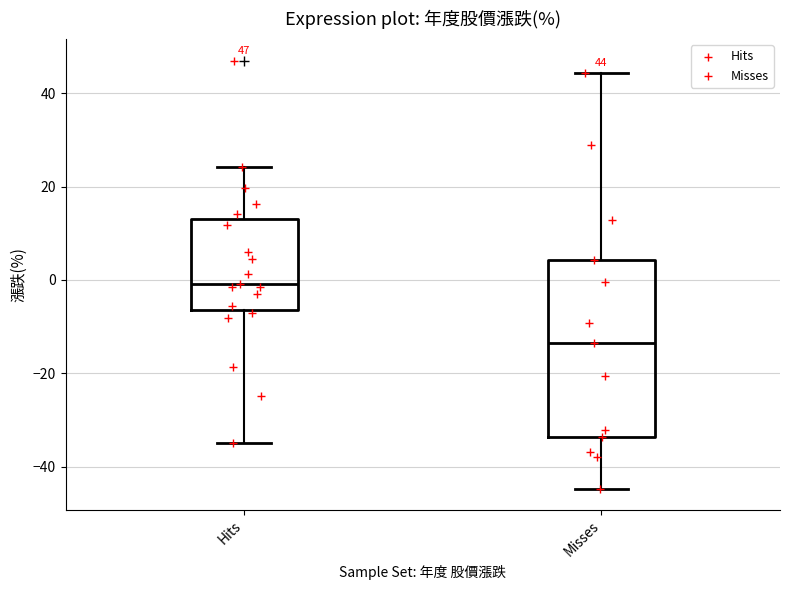

Comparing the boxes themselves (not the whiskers), which one is the tallest?

Misses